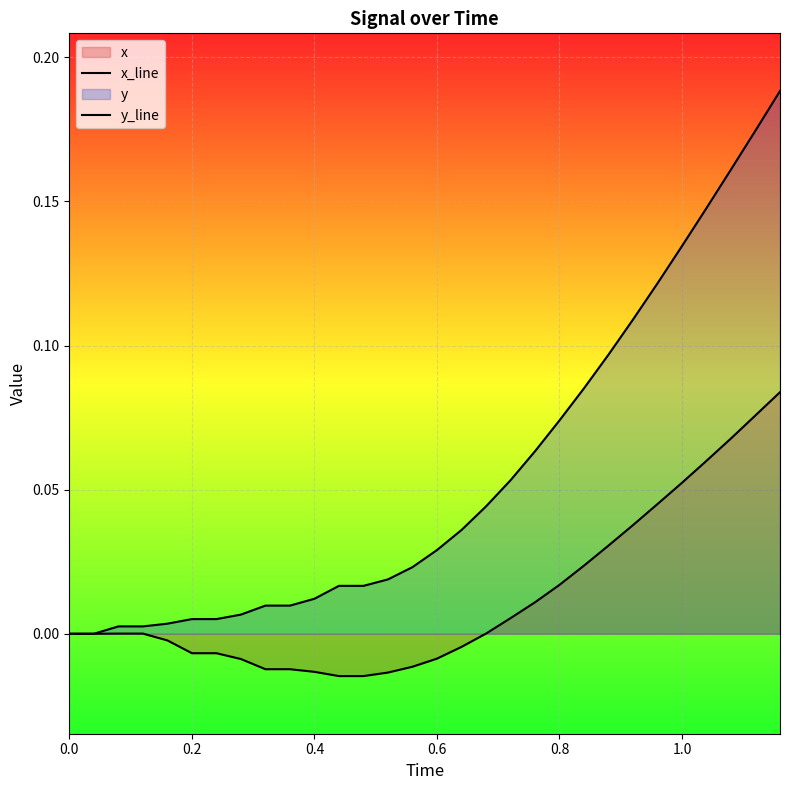

What is the maximum value for x_line?

0.1